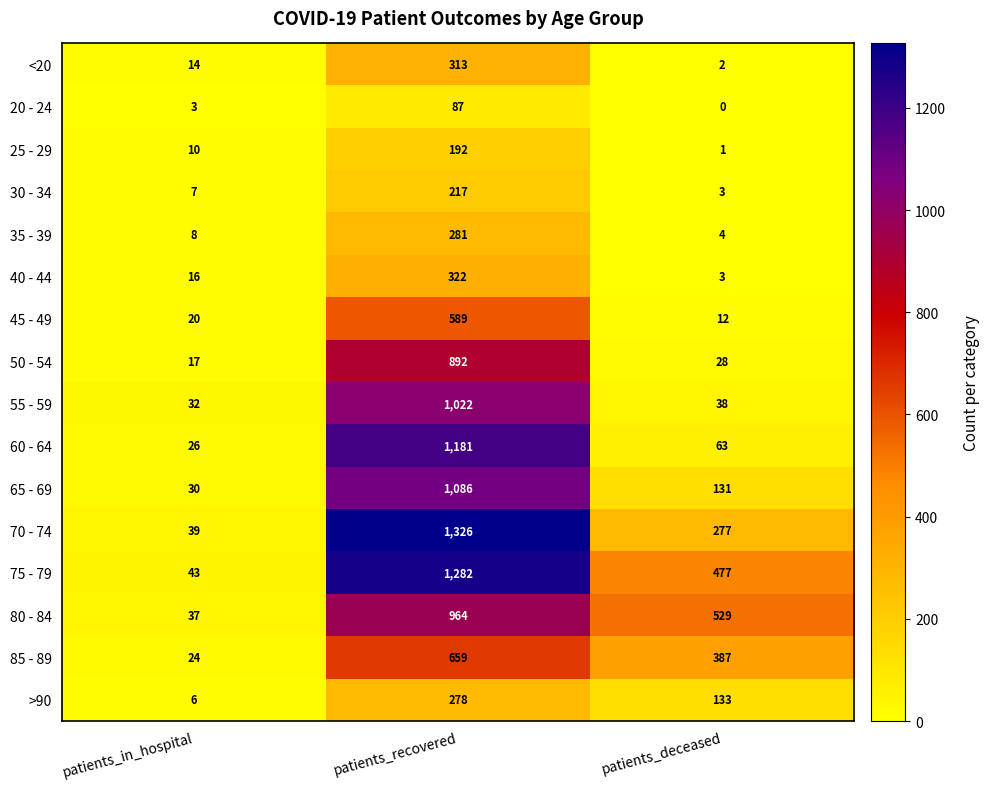

Between patients_in_hospital and patients_recovered, which series saw the biggest shift?

70 - 74